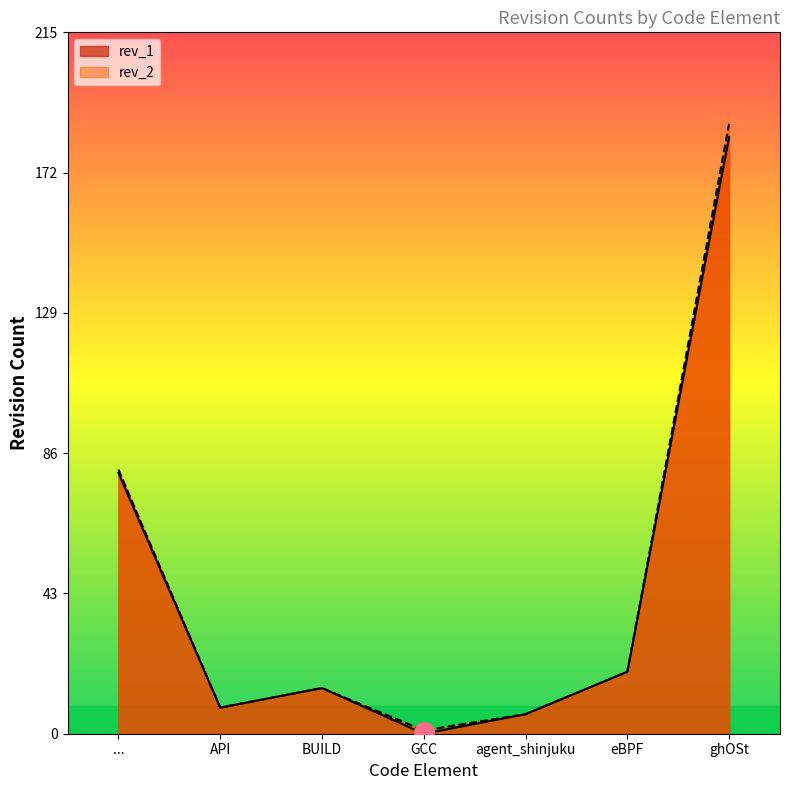

List the series in order of their peak value, lowest first.

rev_1, rev_2